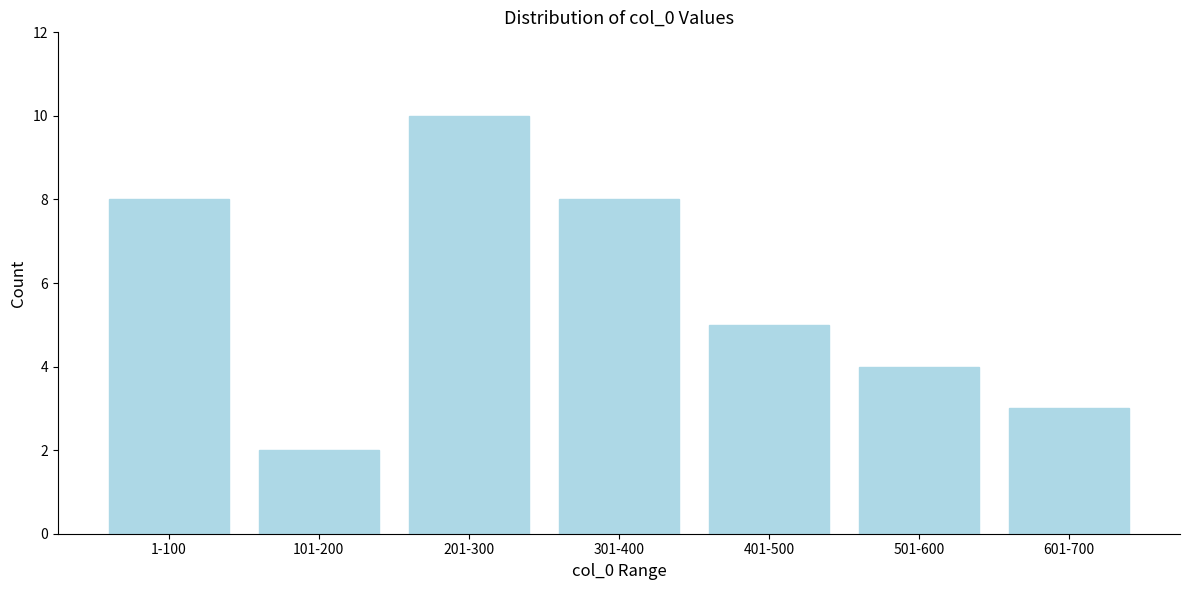

Reading right to left, extract all data points from this chart.

601-700=3	501-600=4	401-500=5	301-400=8	201-300=10	101-200=2	1-100=8